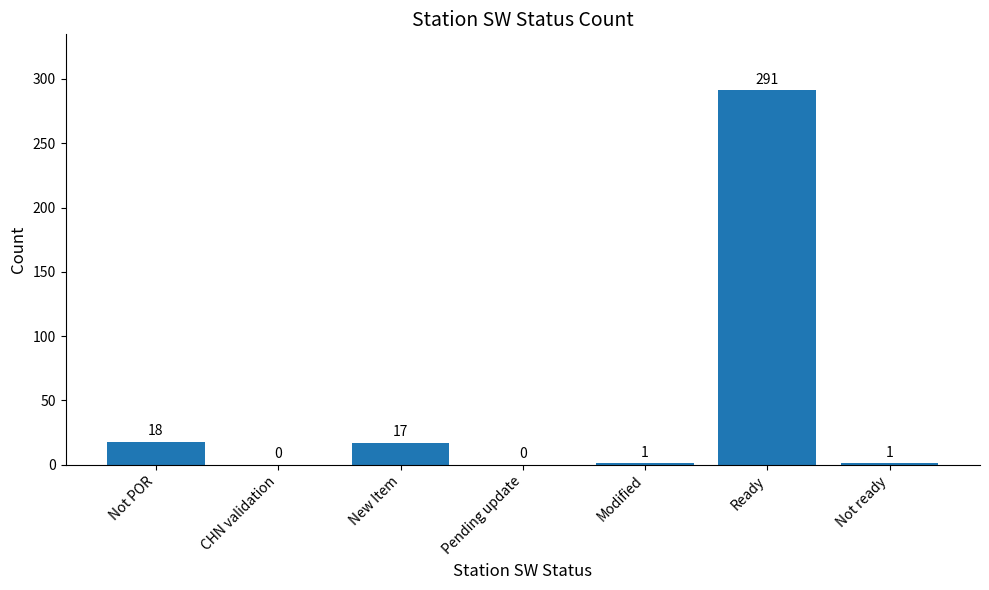

How many positive values are there?

5